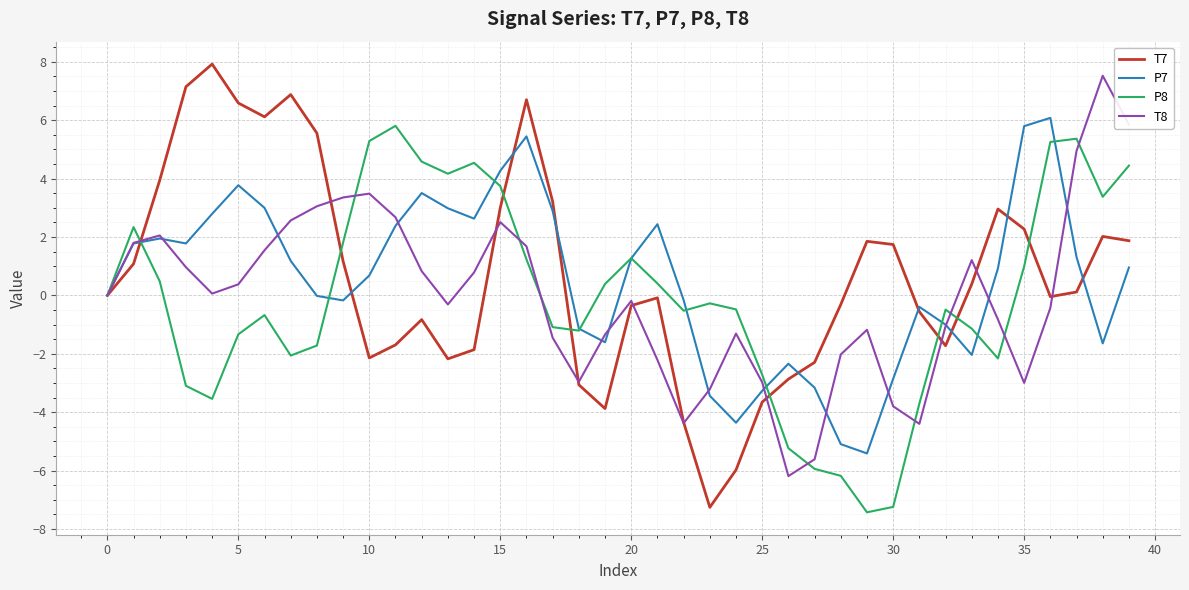

What is the minimum value shown in the chart?

-7.4